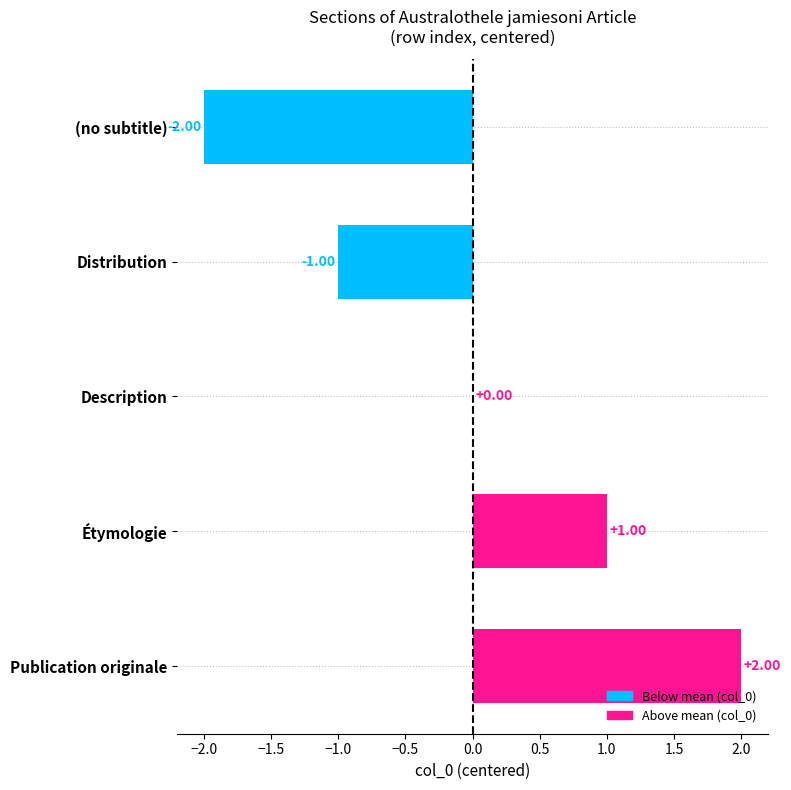

What is the change in value from Description to Publication originale?

+2